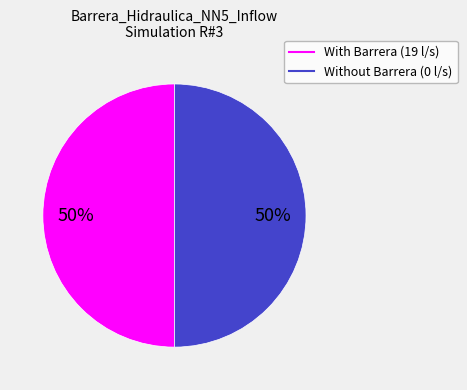

To the nearest percent, what is the average slice percentage?

50%